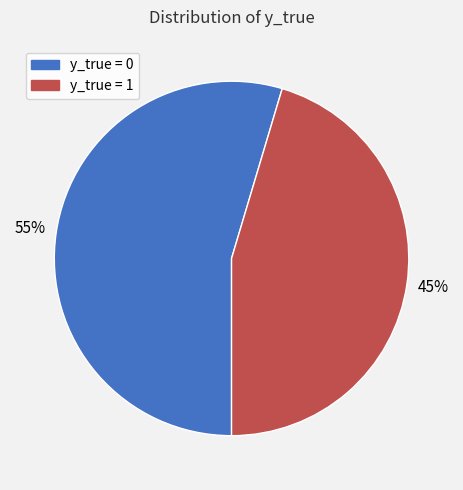

Which has a higher value, y_true = 0 or y_true = 1?

y_true = 0